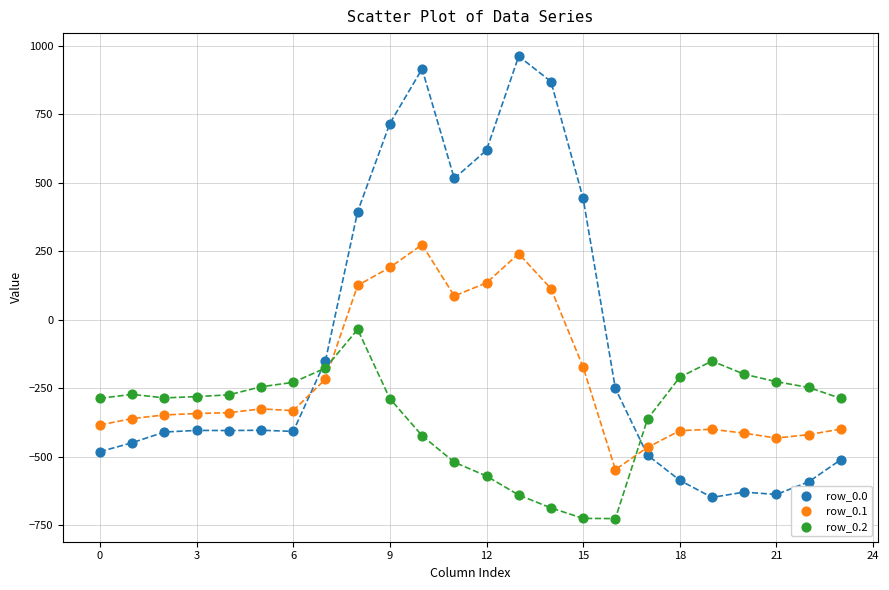

Which series contains the lowest Y value?

row_0.2